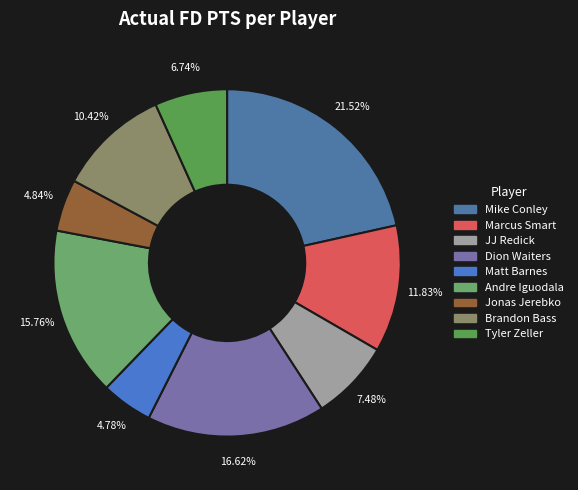

Which category has the smallest portion of the pie?

Matt Barnes